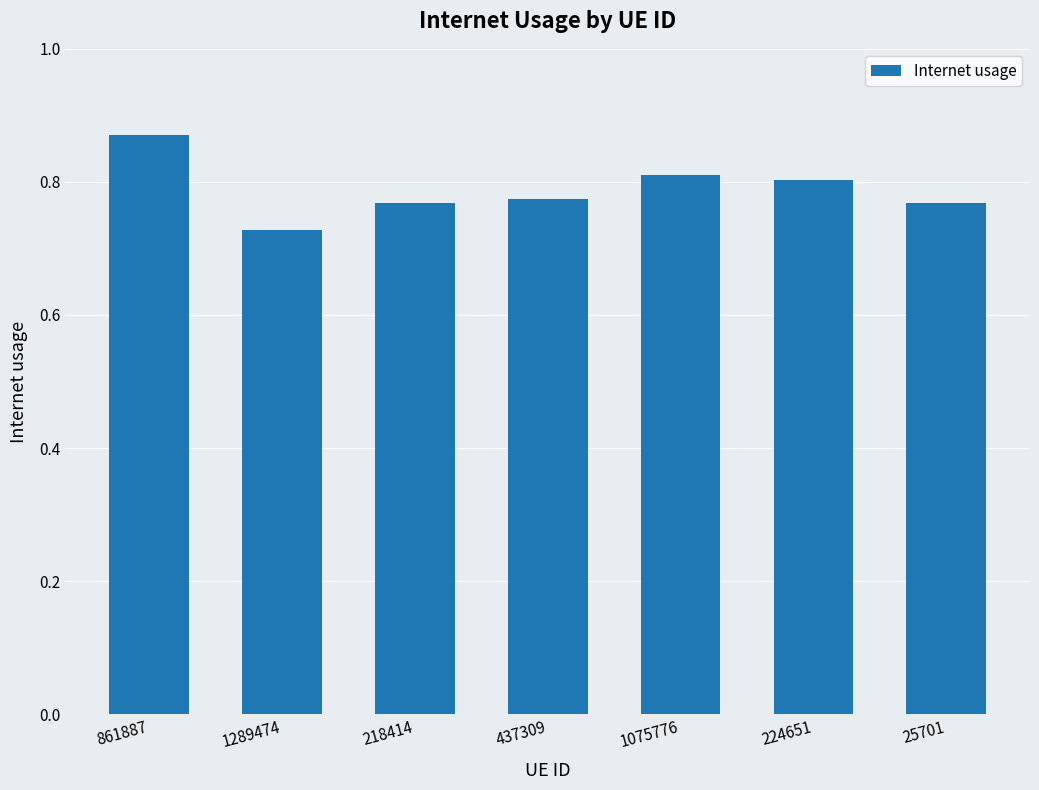

Is it true that the value at 1289474 is 1.1?

False